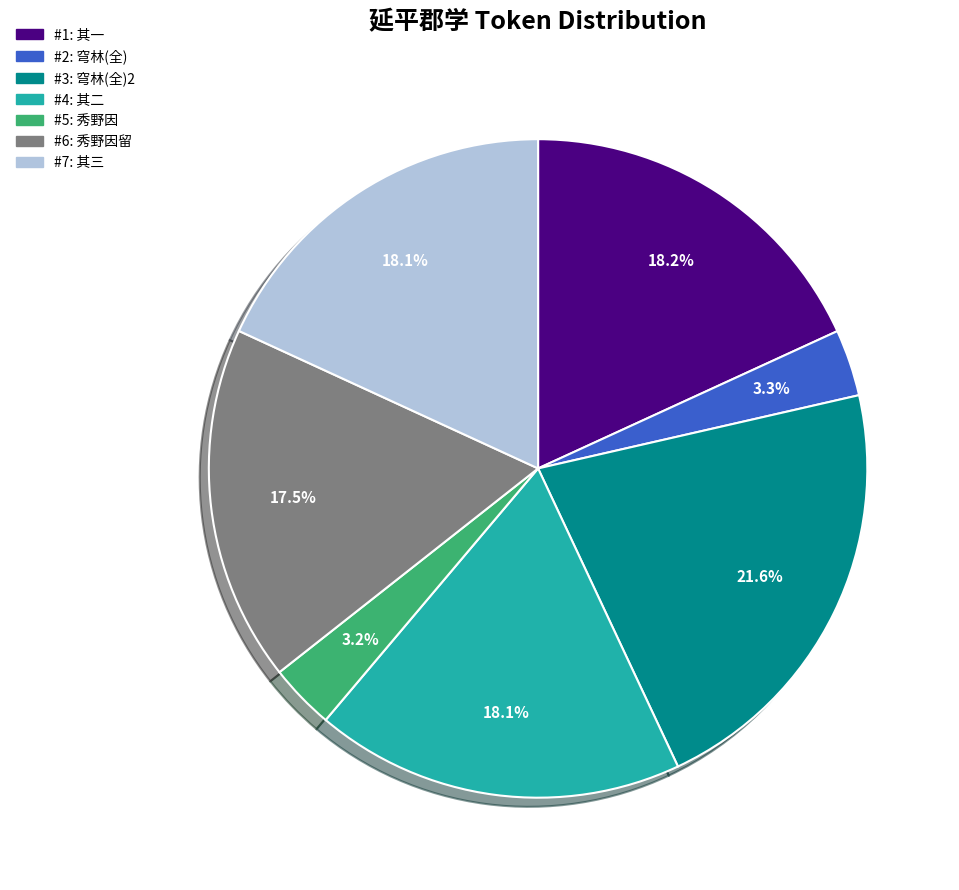

How many segments does this pie chart have?

7